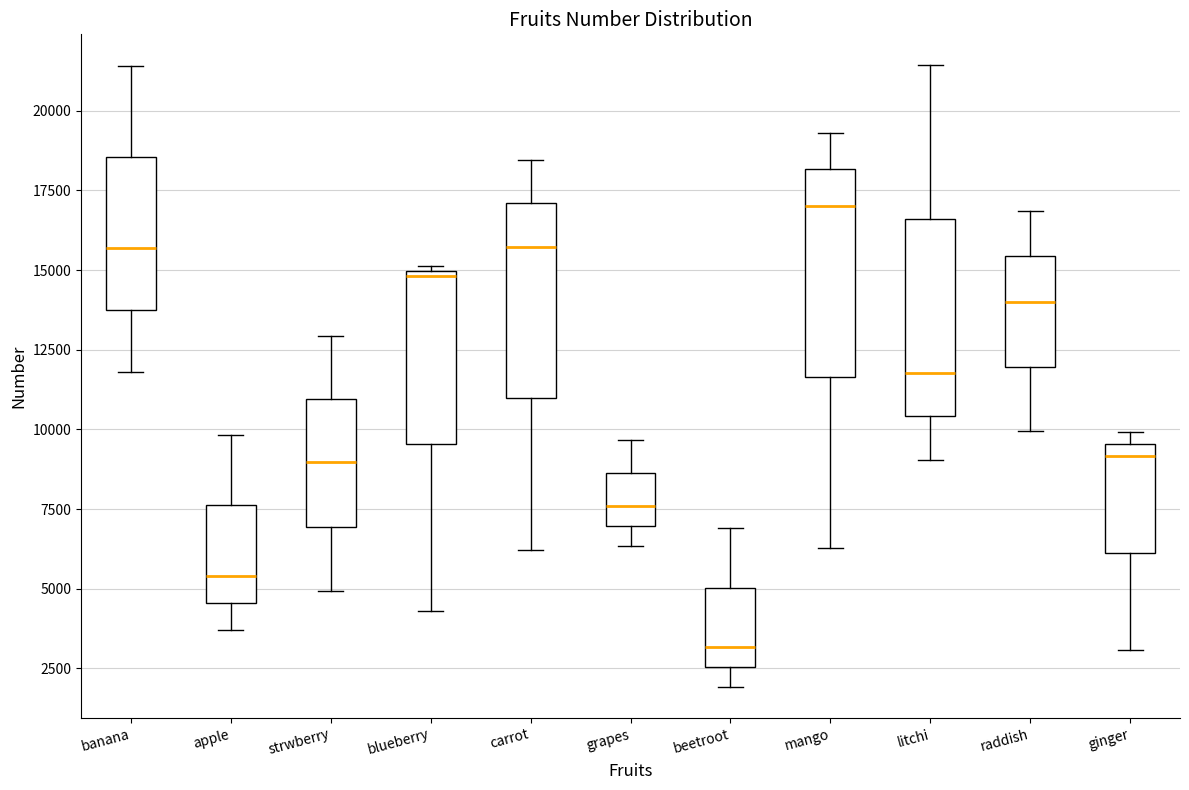

Reading left to right, transcribe this box plot: for each box, give where its median line is, the range the box spans, and where its two whiskers end, as read against the y-axis. The values are not printed on the chart, so give them approximately, as read against the axis.

banana: median 15500, box 13500 to 18500, whiskers 12000 to 21500
apple: median 5500, box 4500 to 7500, whiskers 3500 to 10000
strwberry: median 9000, box 7000 to 11000, whiskers 5000 to 13000
blueberry: median 15000 (just below the box's upper edge), box 9500 to 15000, whiskers 4500 to 15000 (just above the box's upper edge)
carrot: median 15500, box 11000 to 17000, whiskers 6000 to 18500
grapes: median 7500, box 7000 to 8500, whiskers 6500 to 9500
beetroot: median 3000, box 2500 to 5000, whiskers 2000 to 7000
mango: median 17000, box 11500 to 18000, whiskers 6500 to 19500
litchi: median 12000, box 10500 to 16500, whiskers 9000 to 21500
raddish: median 14000, box 12000 to 15500, whiskers 10000 to 17000
ginger: median 9000, box 6000 to 9500, whiskers 3000 to 10000